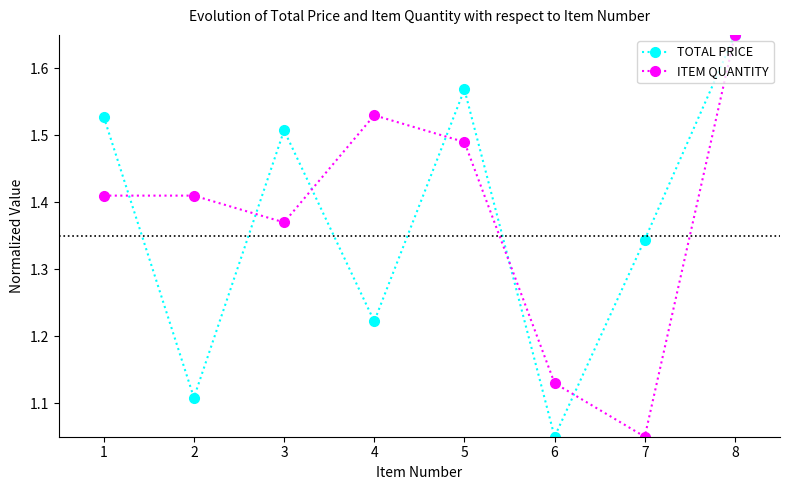

At which category is the sum across all series the highest?

8